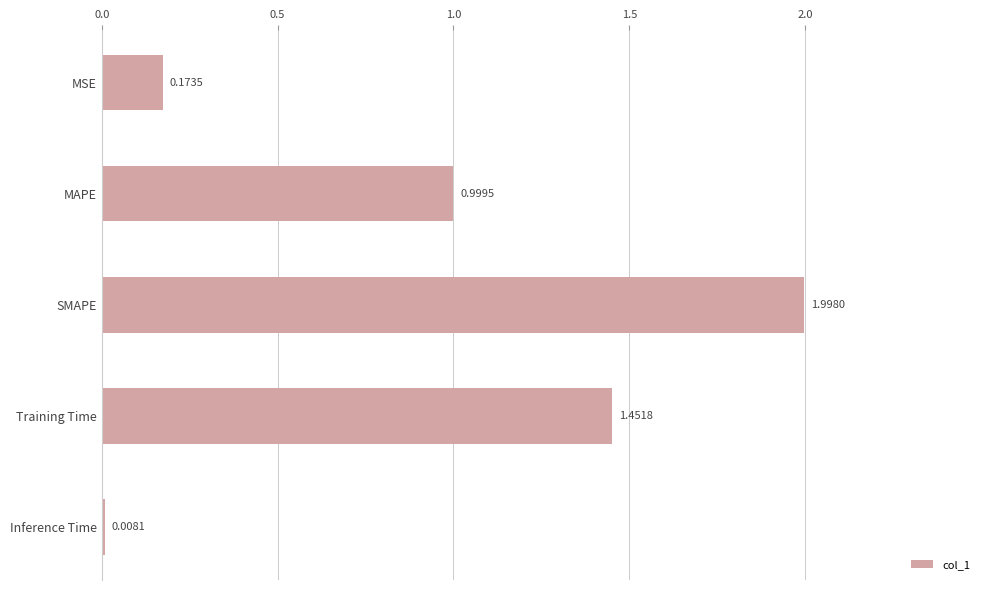

Which has a higher value, MSE or Training Time?

Training Time